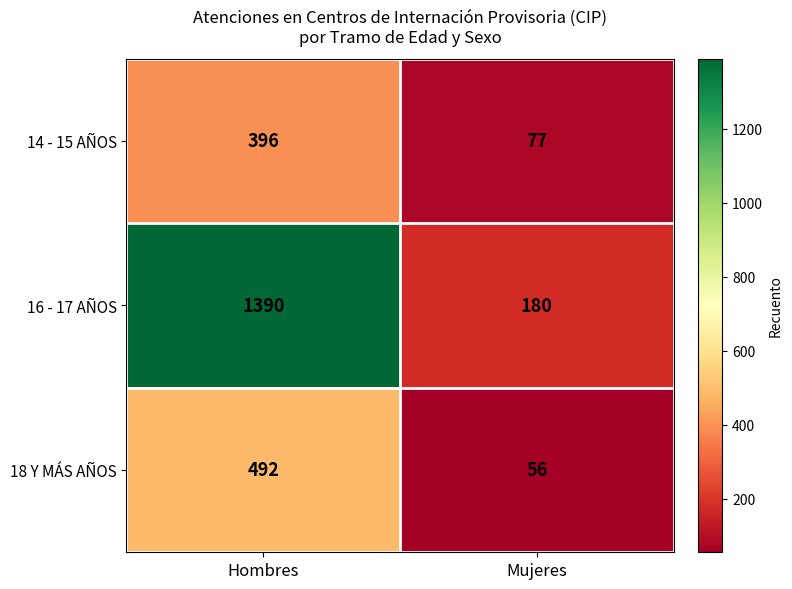

At which label does 16 - 17 AÑOS reach its peak?

Hombres